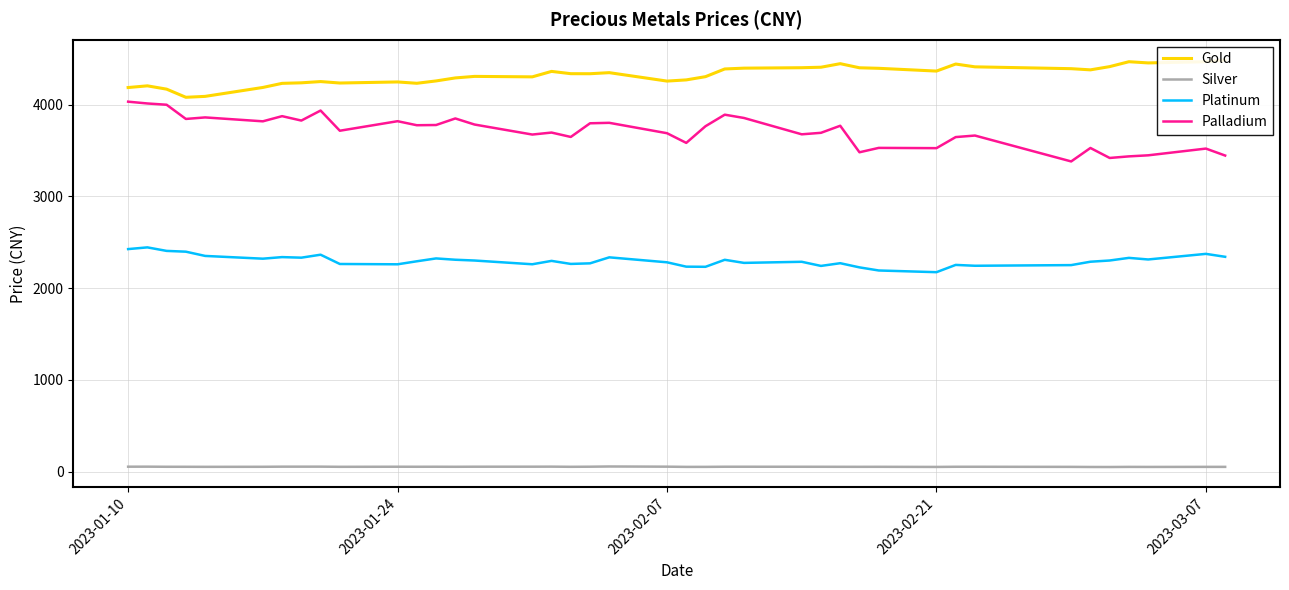

What is the maximum value for Palladium?

4032.2